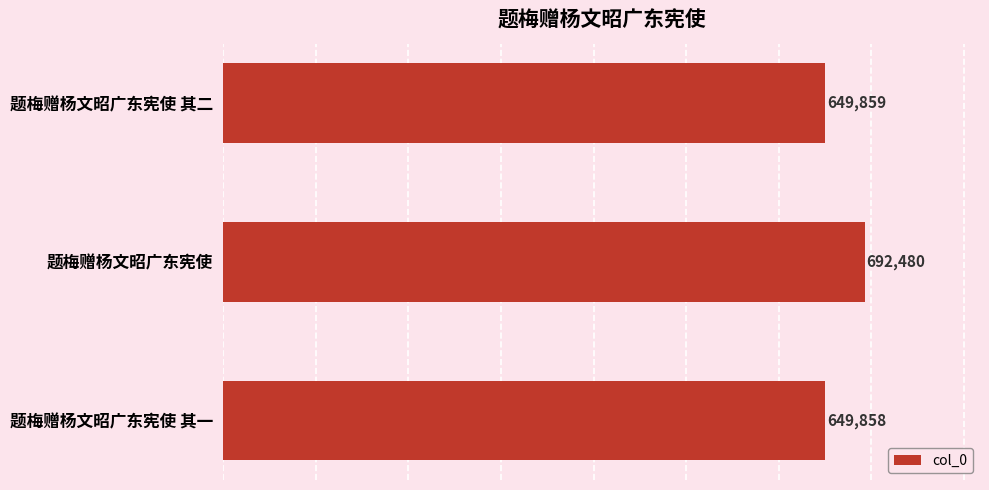

Read the value at 题梅赠杨文昭广东宪使, to the nearest 100.

692500